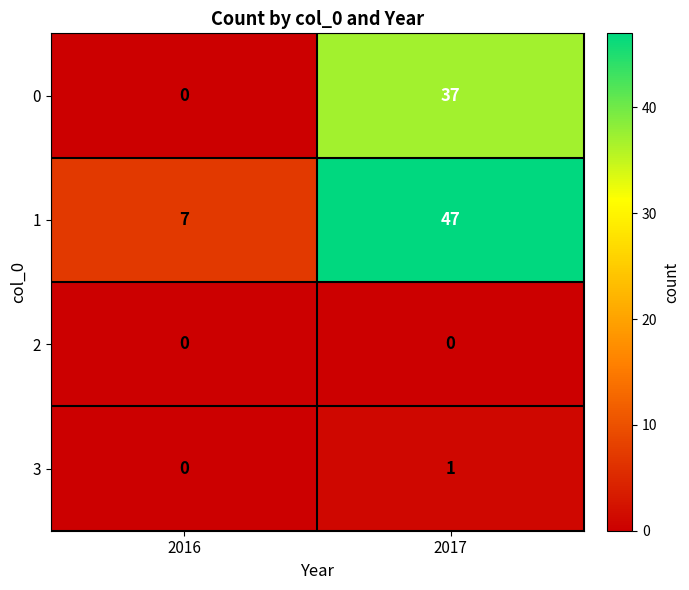

How many series are shown in this chart?

4